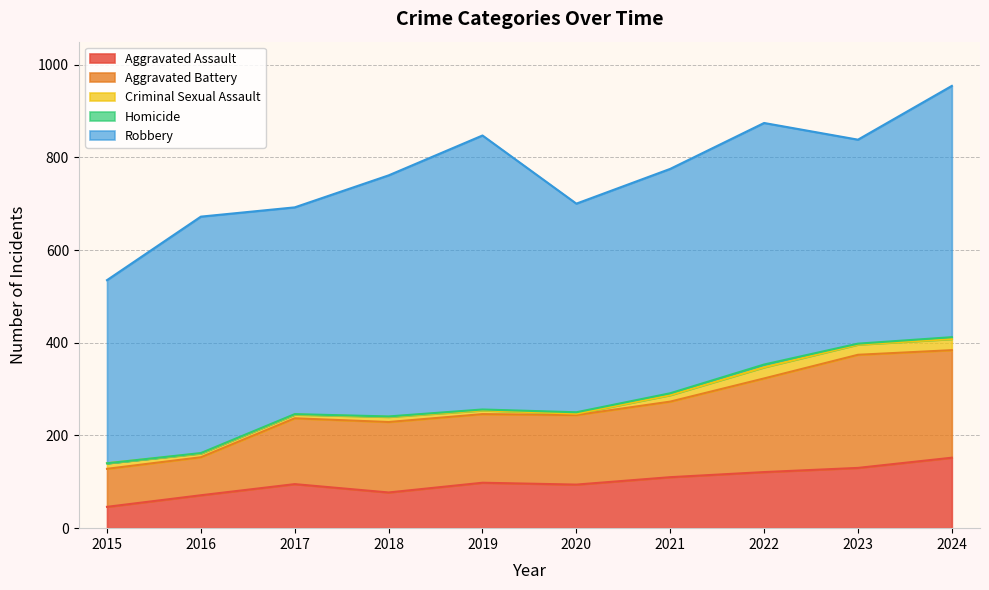

How many values in the Homicide series are below 2?

4